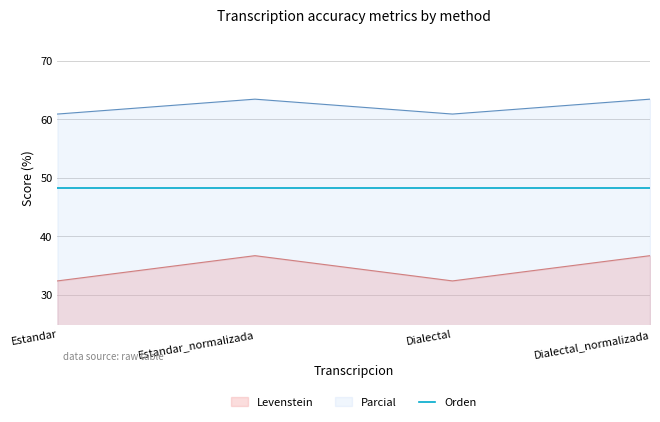

What is the lowest value of the Parcial series?

60.9